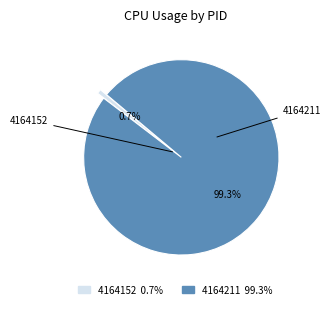

Which category has the biggest portion of the pie?

4164211 99.3%